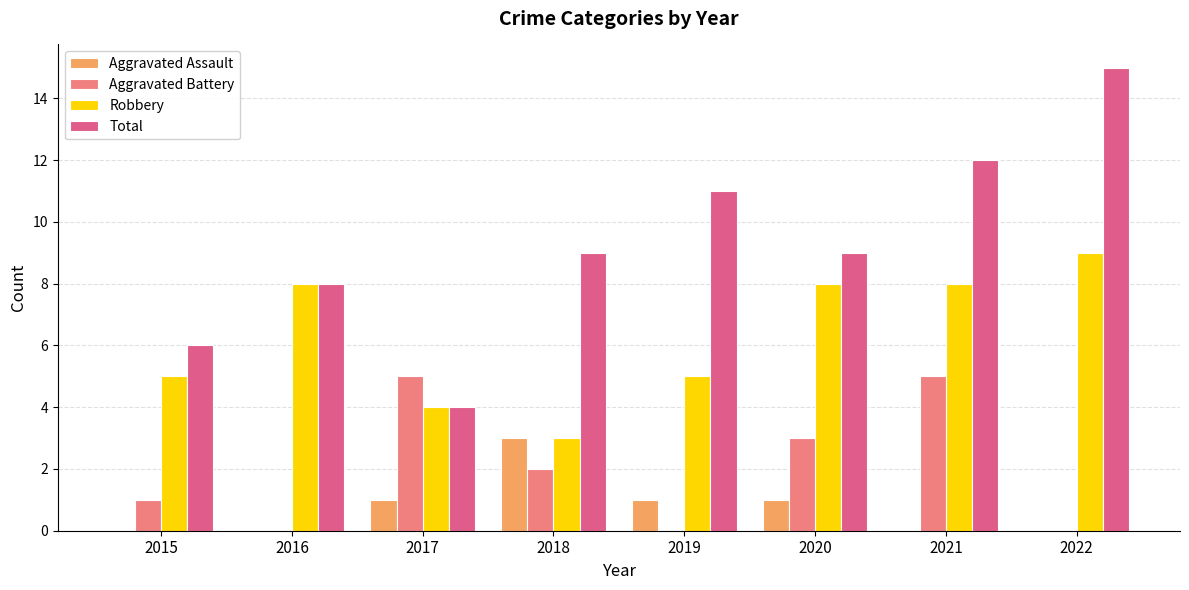

What is the spread (max minus min) of values at 2017?

4